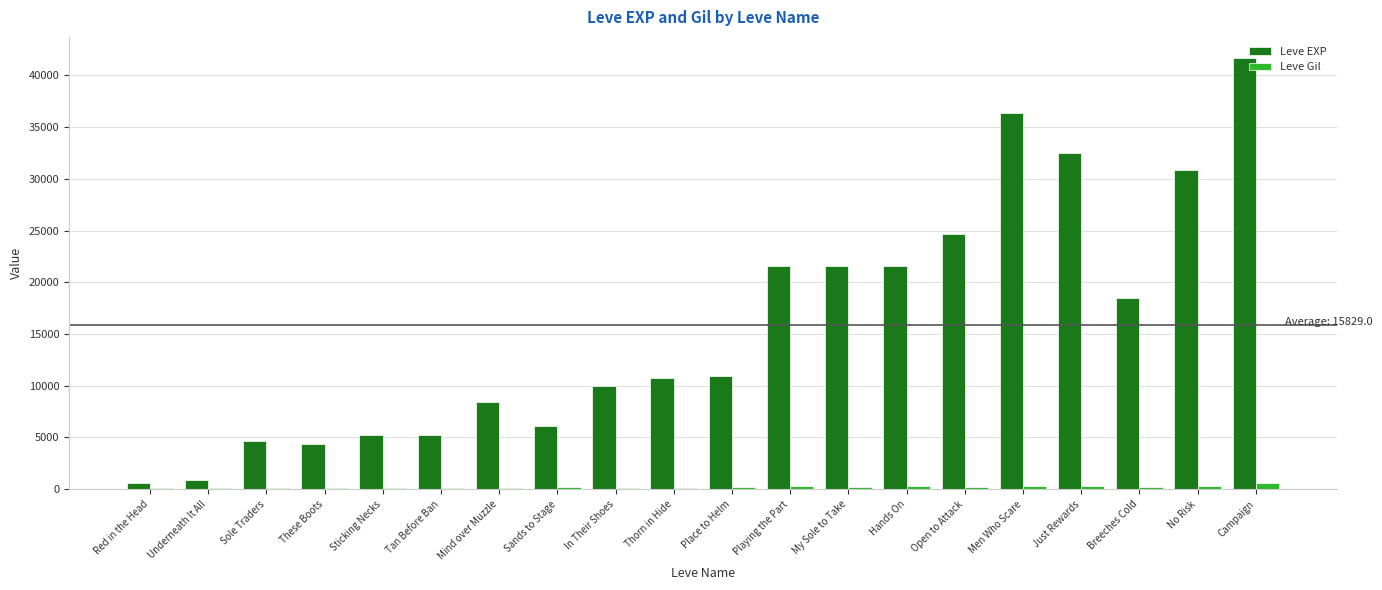

Is the value of Leve Gil at Sands to Stage greater than the value of Leve EXP at Just Rewards?

No